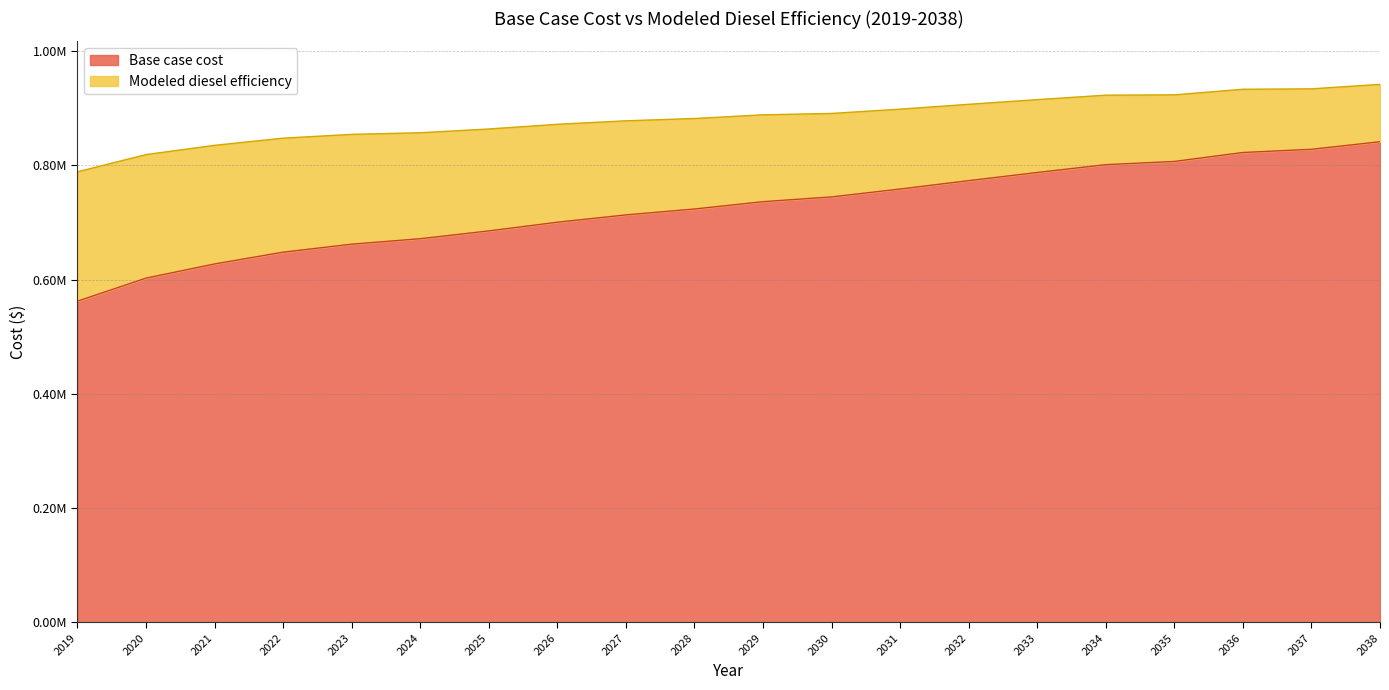

Is the value of Base case cost at 2033 greater than the value of Modeled diesel efficiency at 2032?

No